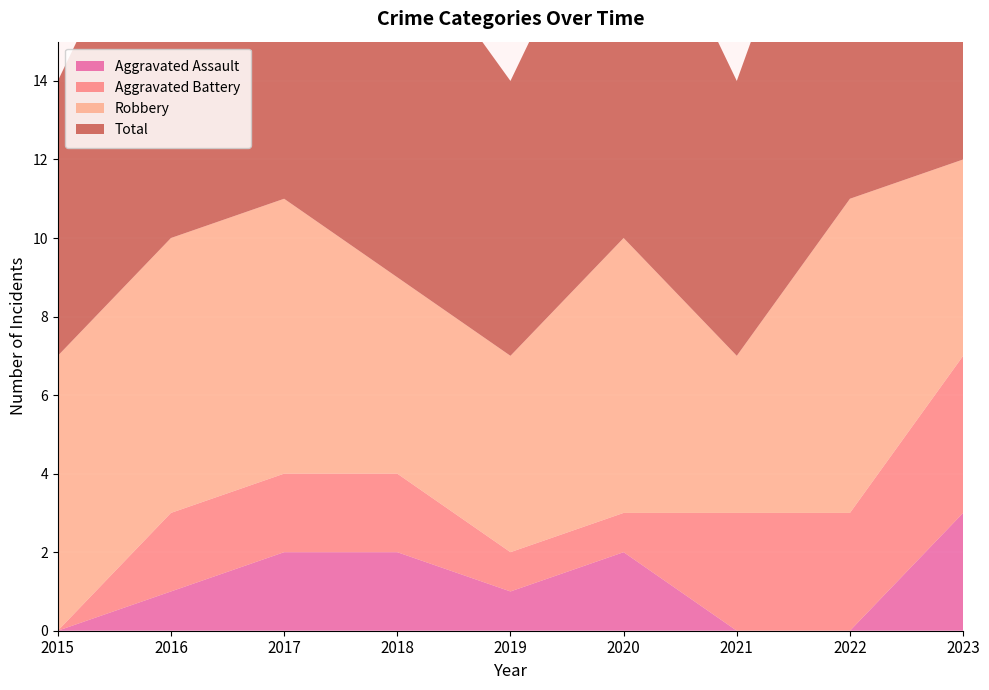

Reading right to left, list all the values displayed in this chart.

Aggravated Assault: 3	0	0	2	1	2	2	1	0
Aggravated Battery: 4	3	3	1	1	2	2	2	0
Robbery: 5	8	4	7	5	5	7	7	7
Total: 12	11	7	10	7	9	11	10	7